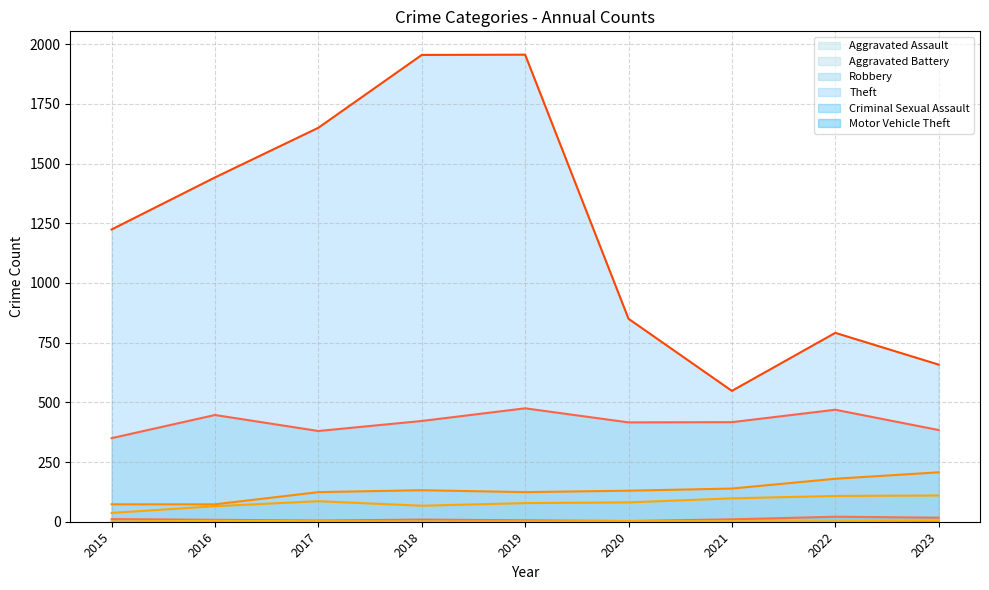

How many interior local valleys does the Criminal Sexual Assault (line) series have?

2